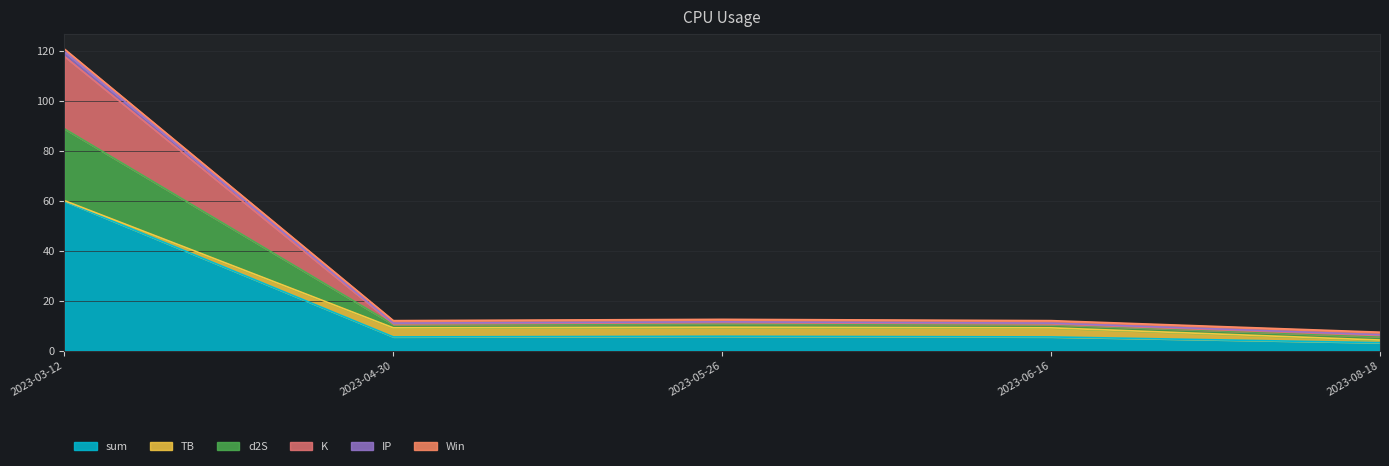

What is the maximum value for sum?

59.9